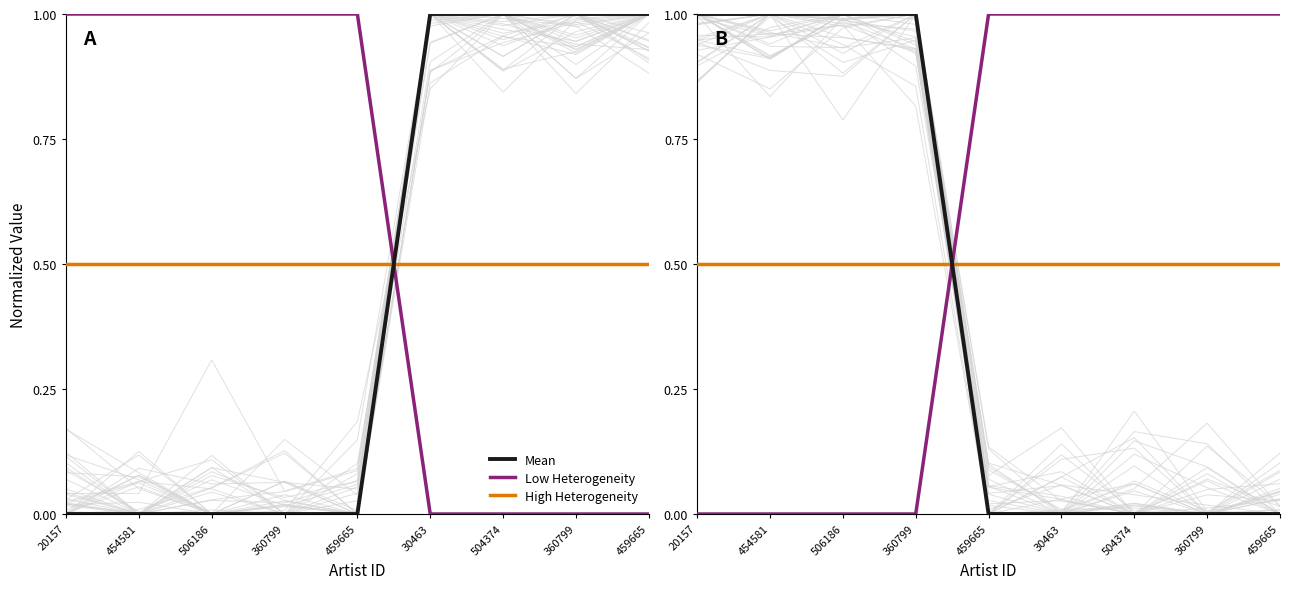

Reading left to right, extract all data points from this chart.

Mean: 1.0	1.0	1.0	1.0	0.0	0.0	0.0	0.0	0.0
Low Heterogeneity: 0.0	0.0	0.0	0.0	1.0	1.0	1.0	1.0	1.0
High Heterogeneity: 0.5	0.5	0.5	0.5	0.5	0.5	0.5	0.5	0.5